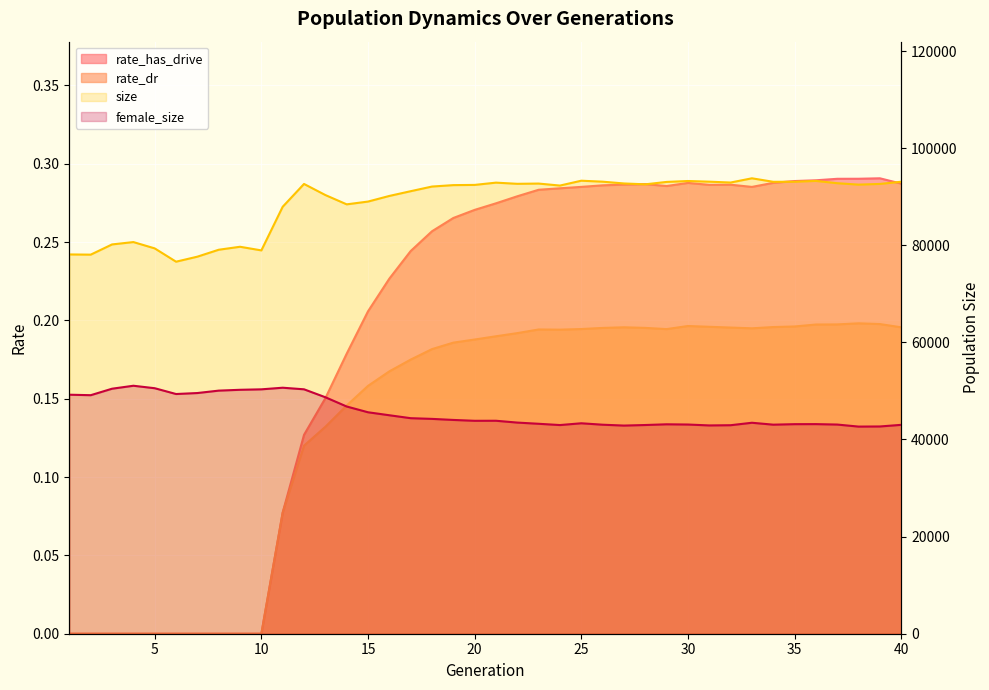

How many lines are shown in the chart?

4